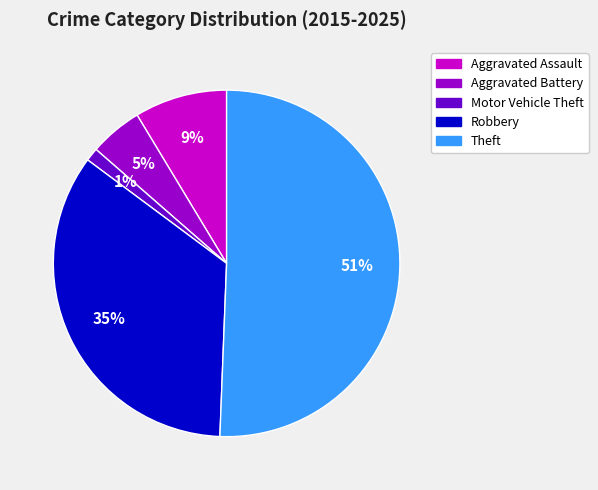

To the nearest percent, what portion does Robbery represent?

35%